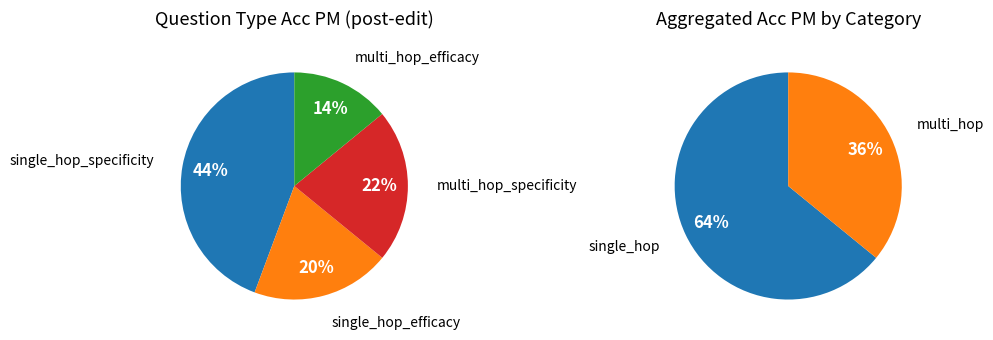

How much of the chart is everything except multi_hop_efficacy?

85.9%